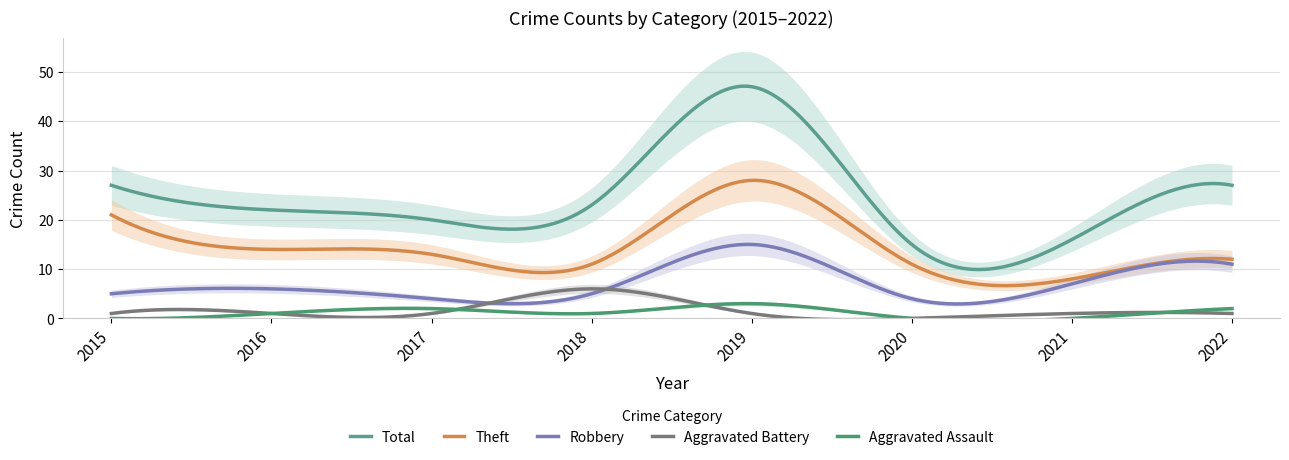

Between 2018 and 2019, which is larger?

2019